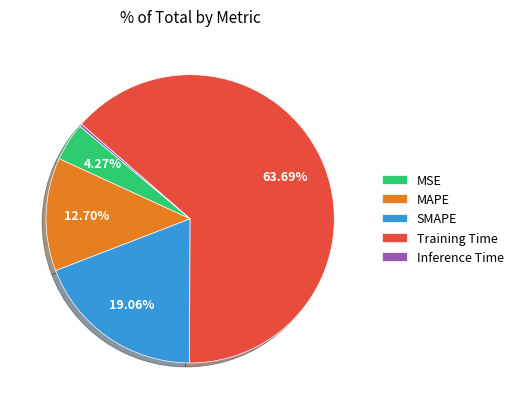

Which has a higher value, MSE or Training Time?

Training Time